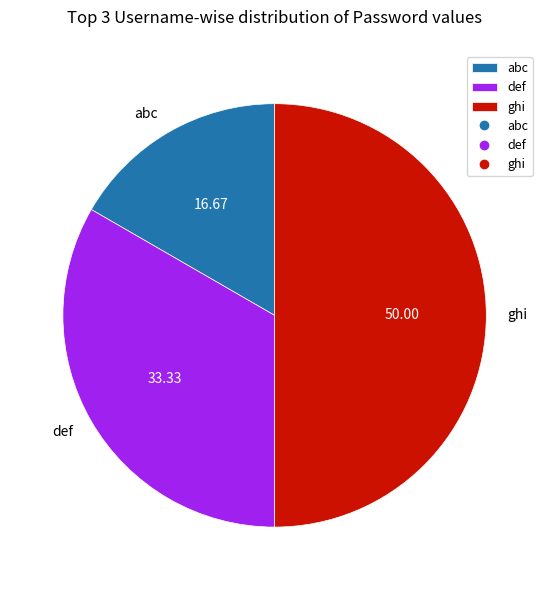

Does abc represent more than half of the total?

No